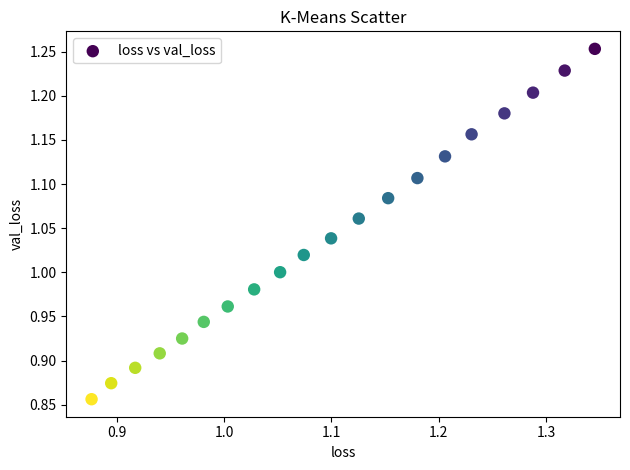

What is the range of X values (max minus min)?

0.5